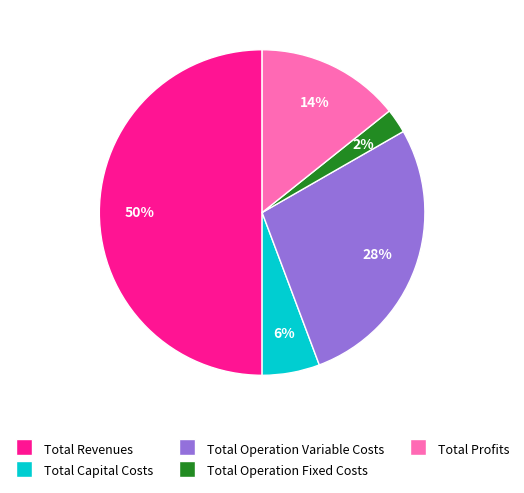

How many segments does this pie chart have?

5